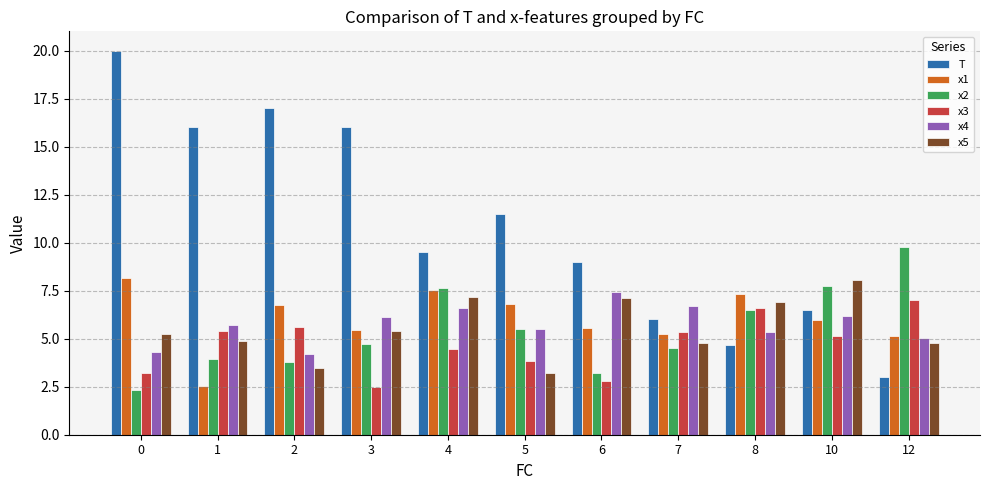

What is the smallest value displayed?

2.3